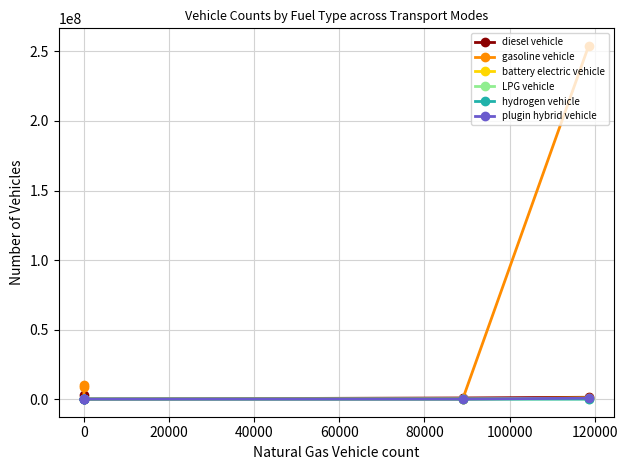

Does the chart have visible grid lines?

Yes